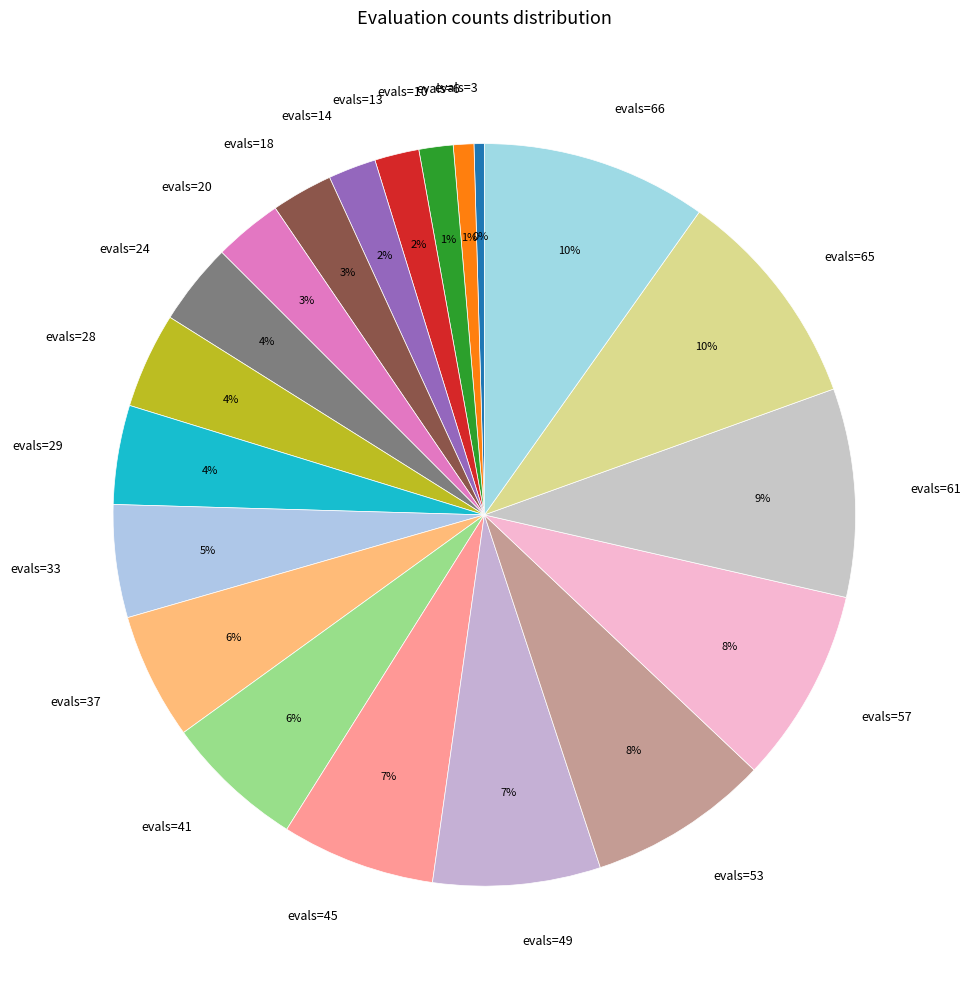

Is there any slice that represents more than half of the pie?

No